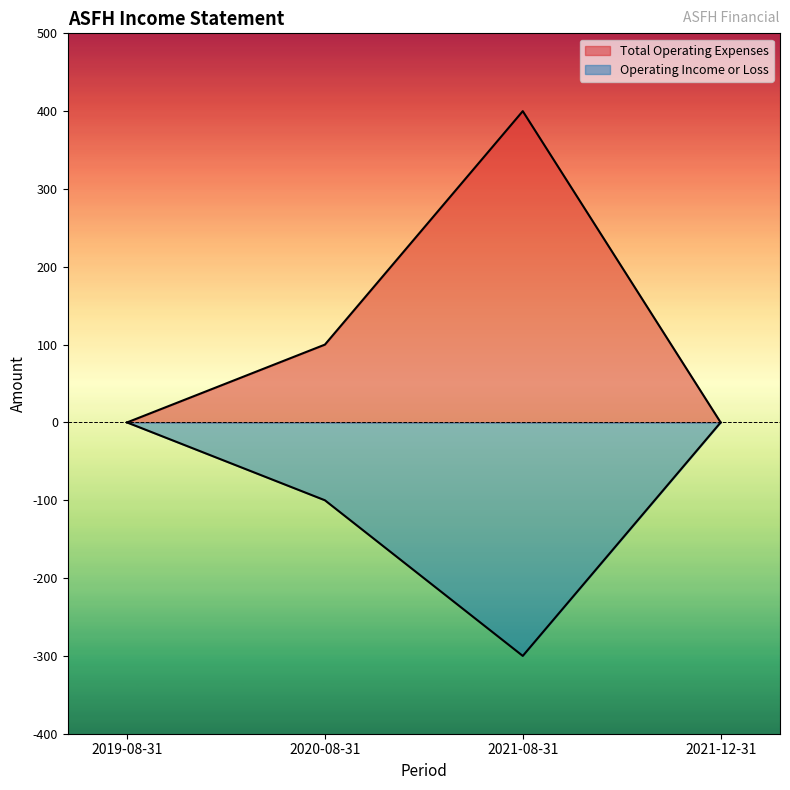

True or false: Total Operating Expenses has a value of 100 at 2020-08-31.

True